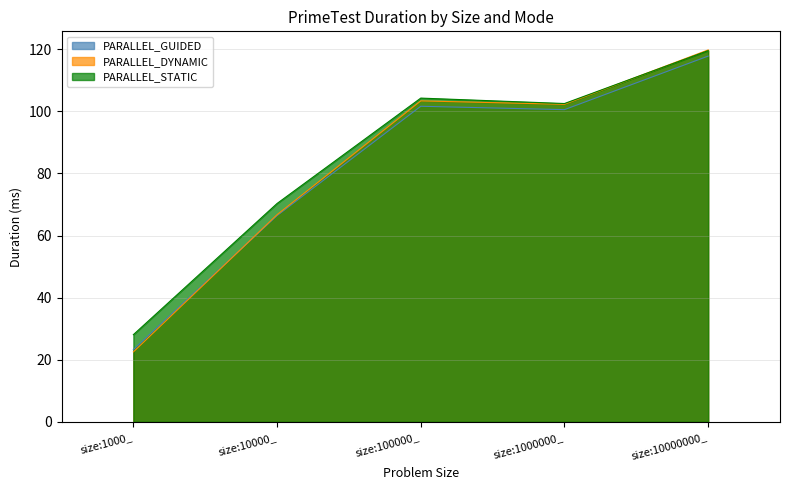

What is the label of the 4th point from the left?

size:1000000_